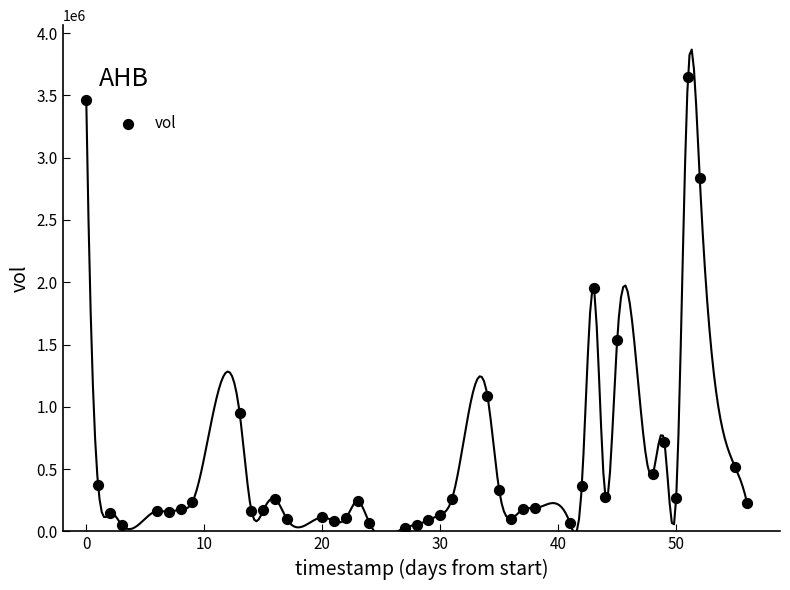

What is the range of Y values (max minus min)?

3614172